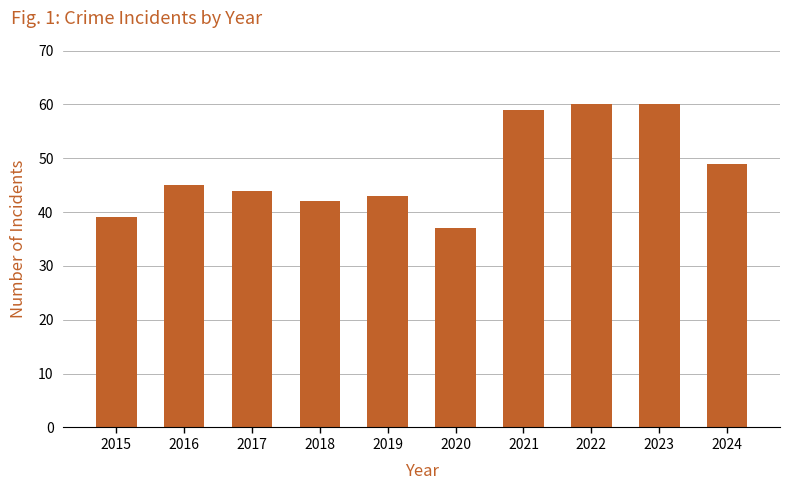

The chart shows a value of 49 at 2024. True or false?

True